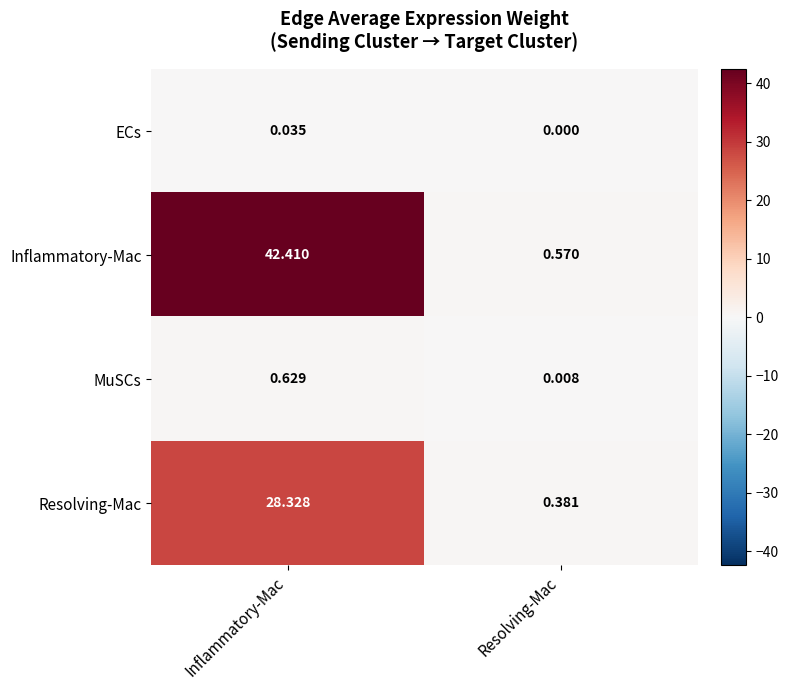

What is the total value across all series at Inflammatory-Mac?

71.4